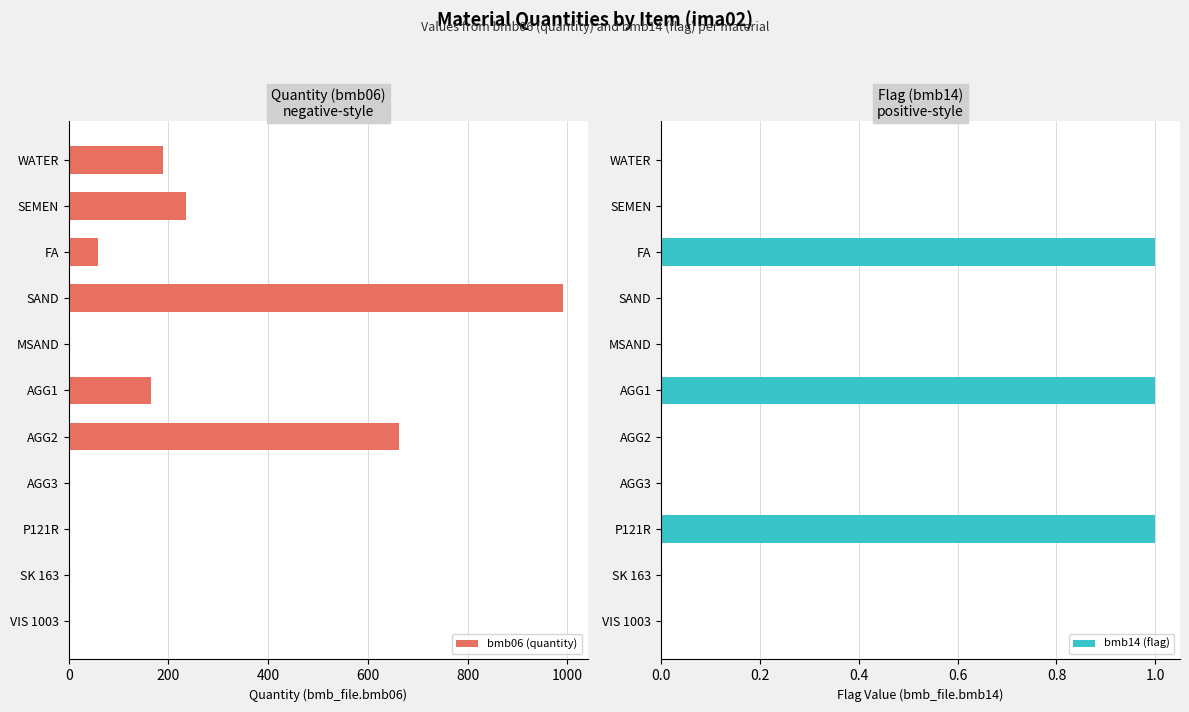

At which label does bmb06 (quantity) reach its peak?

SAND